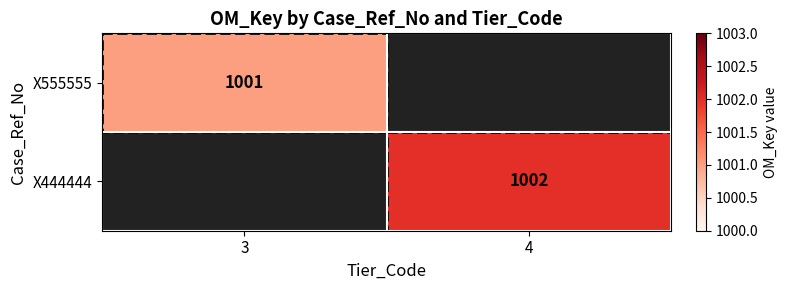

The value of X444444 at 4 is 1002. True or false?

True